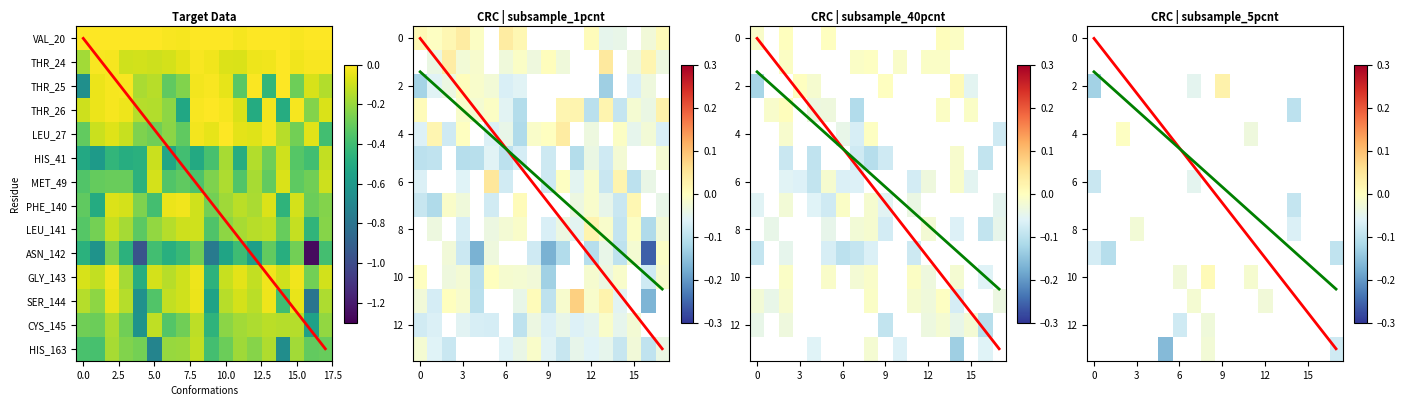

Rank the series by their maximum value, from highest to lowest.

VAL_20, THR_24, LEU_27, THR_26, THR_25, GLY_143, PHE_140, SER_144, MET_49, HIS_41, LEU_141, HIS_163, CYS_145, ASN_142